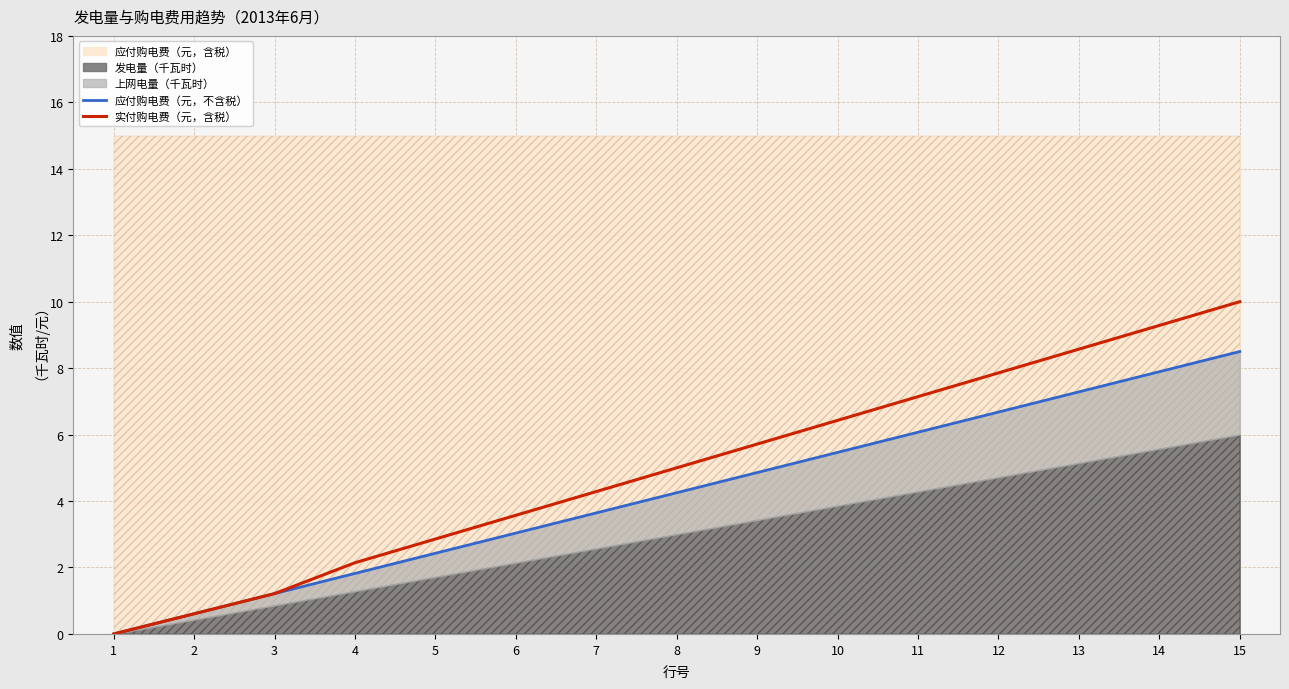

Does the chart have visible grid lines?

Yes